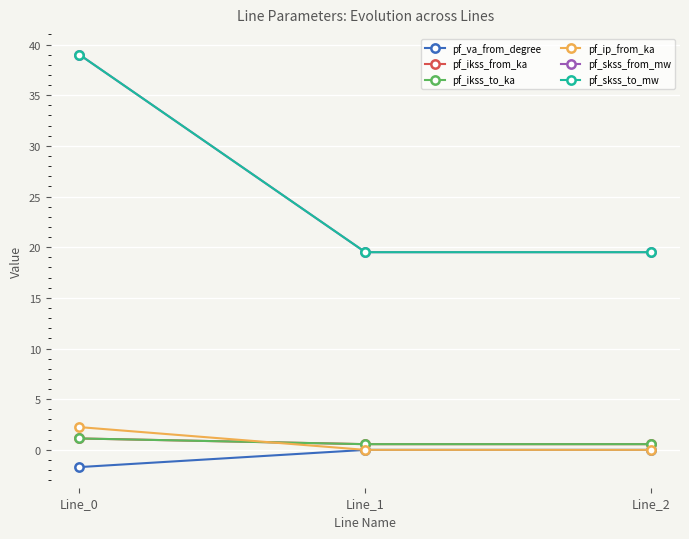

Is this an area chart (filled region under the line)?

No